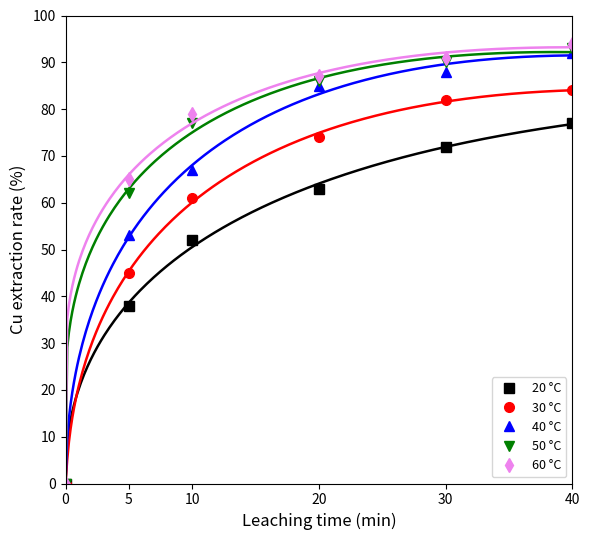

Where is 20 °C nearest to the value 57?

10